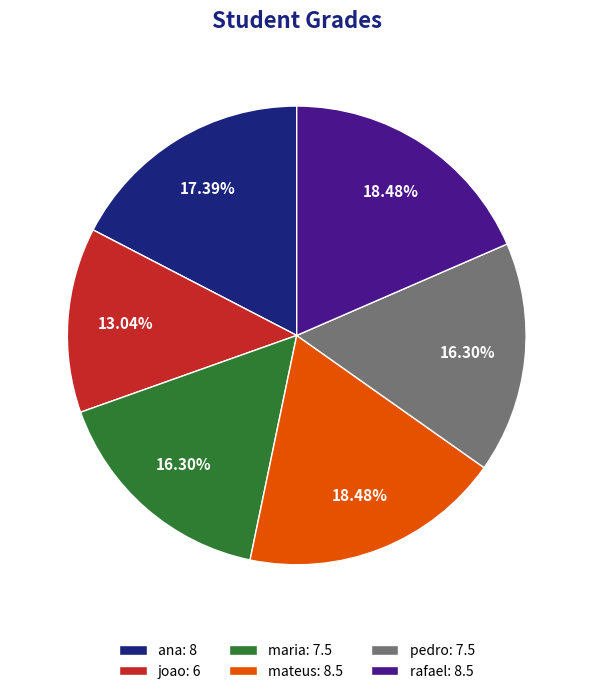

What is the ratio of the value at rafael to the value at maria?

1.1